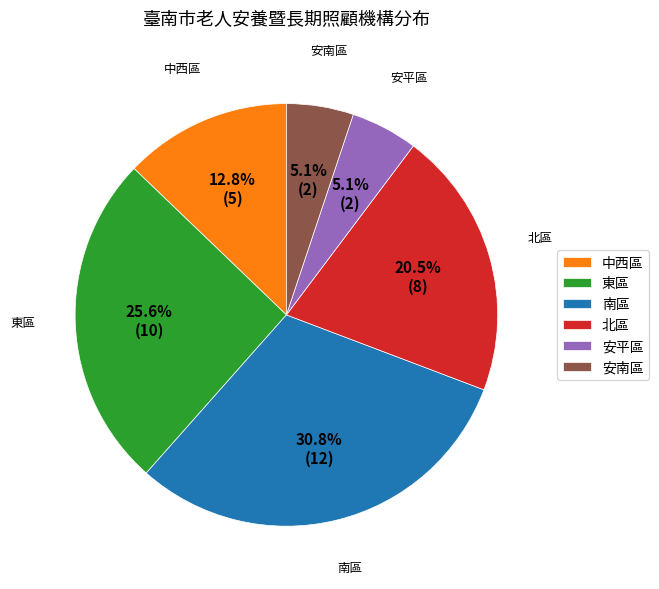

Which category has the biggest portion of the pie?

南區